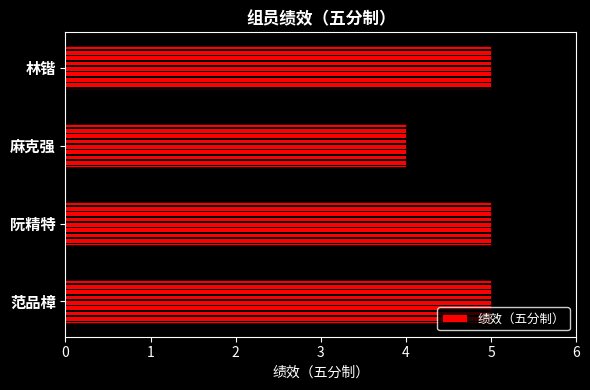

Are the bars horizontal?

Yes